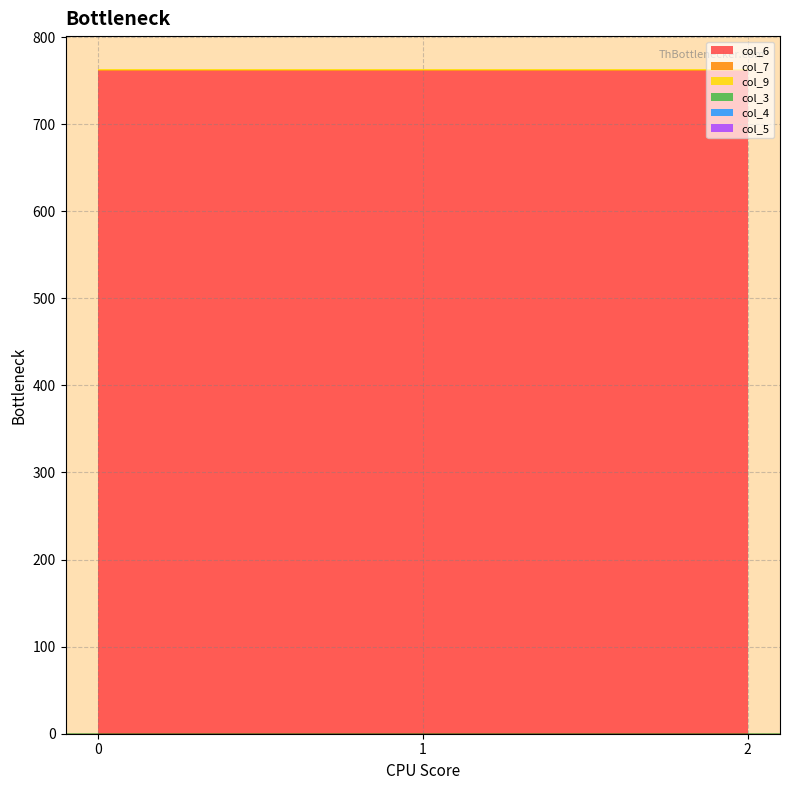

Reading right to left, what are all the values shown in this chart?

col_3: 0.0	0.0	0.0
col_4: 0.0	0.0	0.0
col_5: 0.0	0.0	0.0
col_6: 761.5	761.5	761.5
col_7: 0.5	0.5	0.5
col_9: 1.0	1.0	1.0